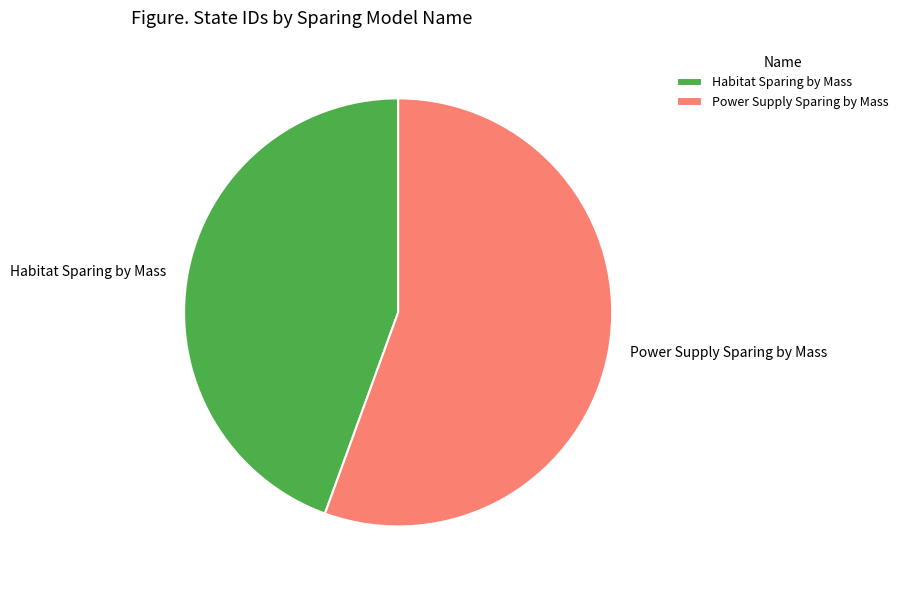

Between Power Supply Sparing by Mass and Habitat Sparing by Mass, which is larger?

Power Supply Sparing by Mass